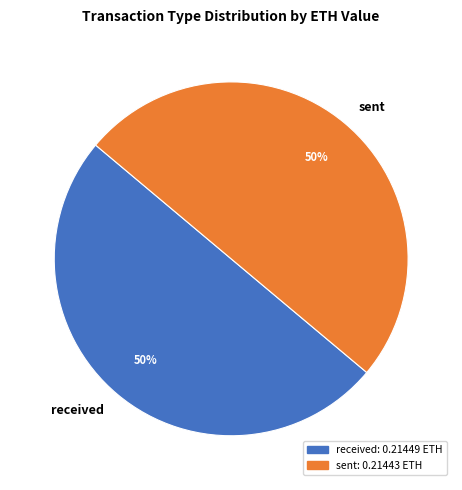

How many slices are in this pie chart?

2